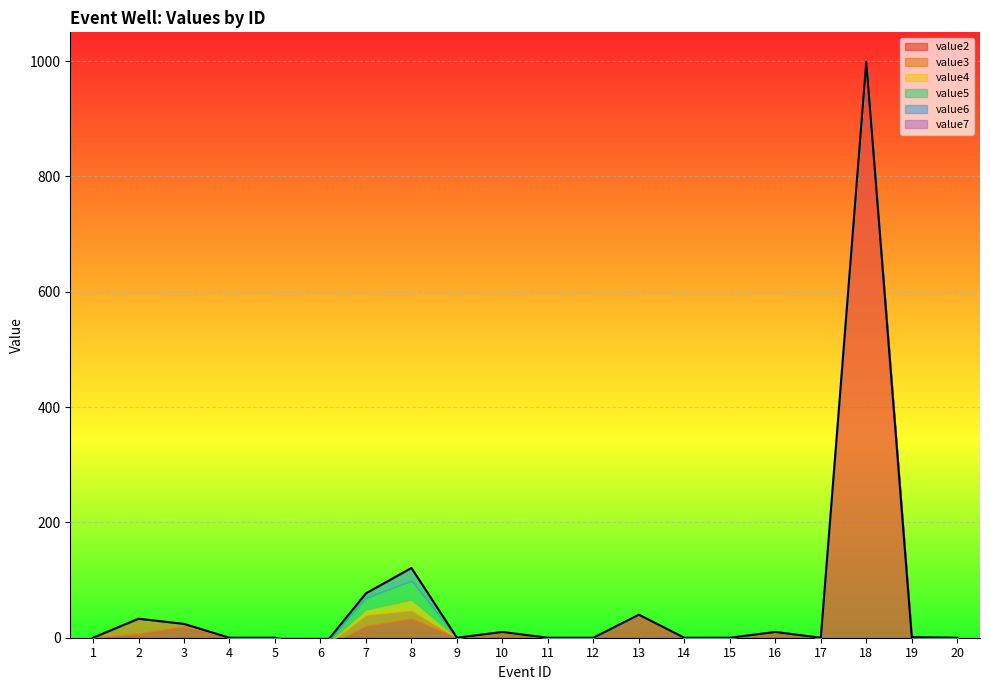

True or false: value3 has a value of 0 at 11.

True